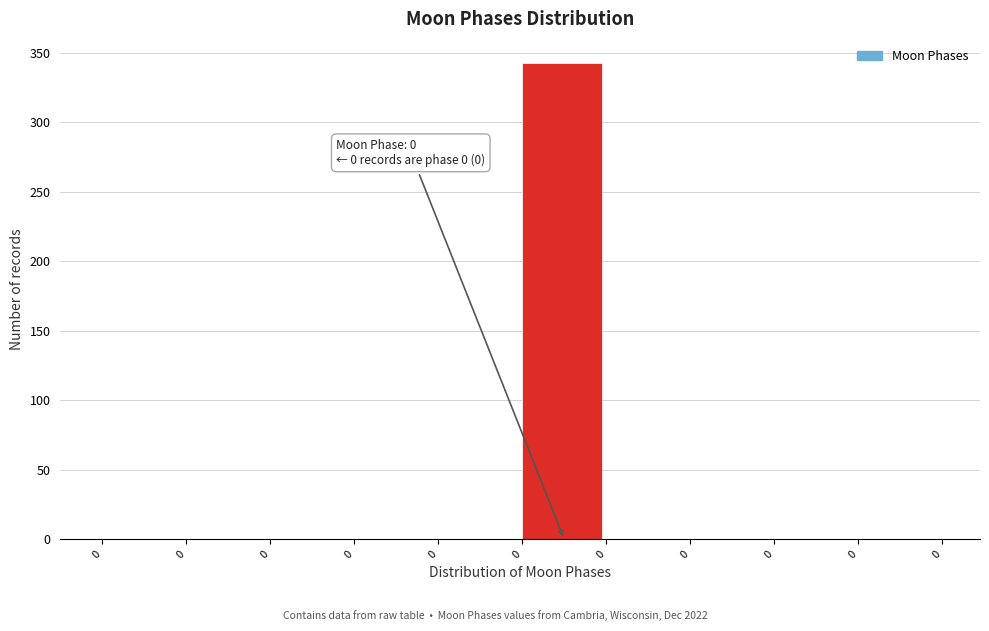

How many categories are shown in the chart?

10